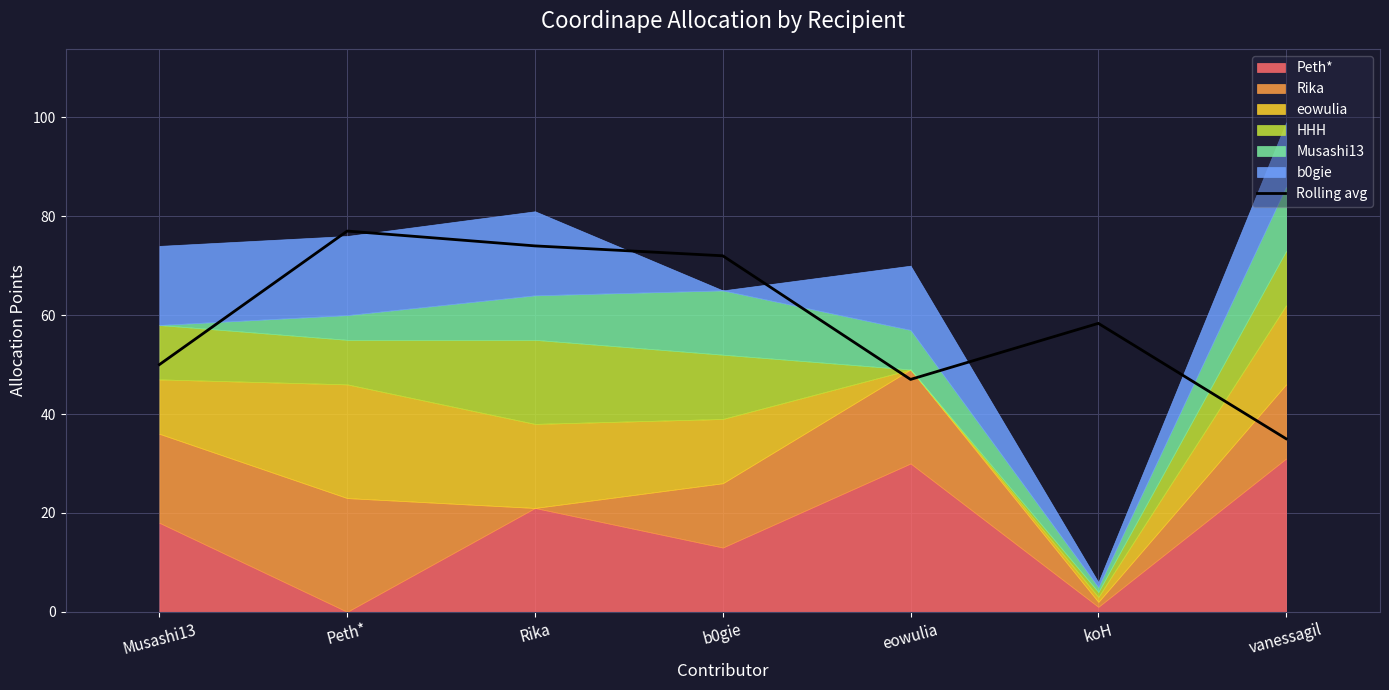

Which category has the lowest value across all series?

vanessagil